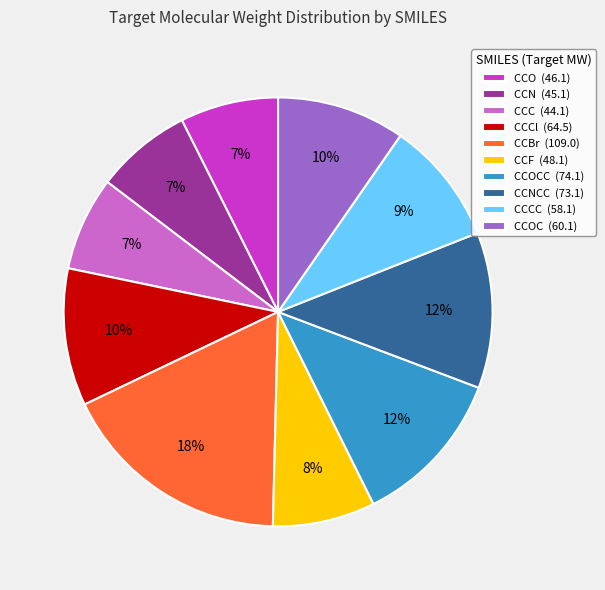

Which category has the biggest portion of the pie?

CCBr (109.0)